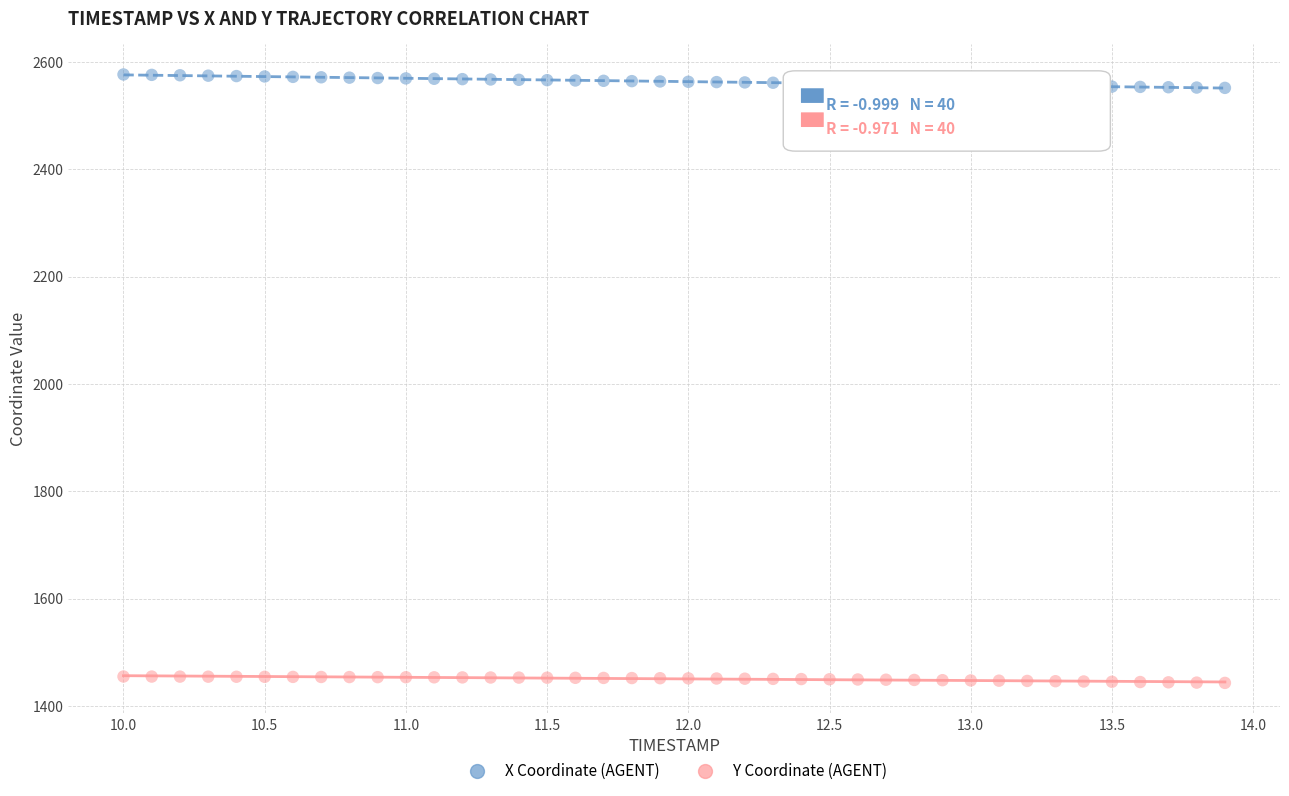

Across all data points, what is the range of X values (max minus min)?

3.9